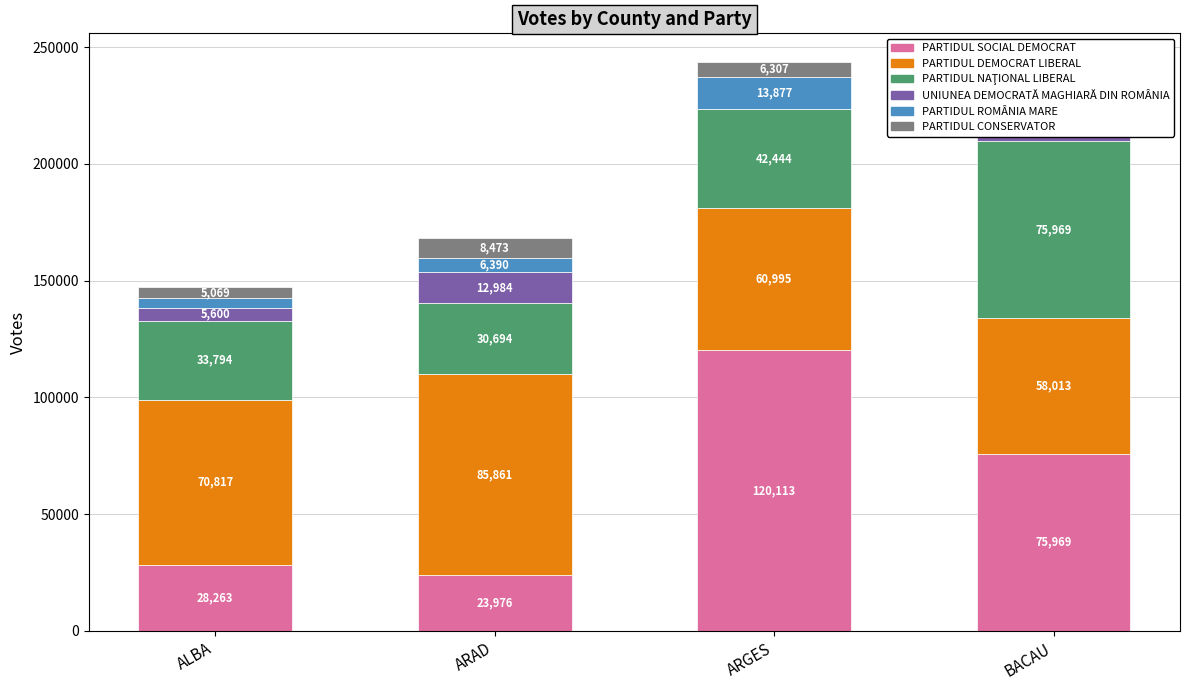

At which category is the sum across all series the highest?

ARGES